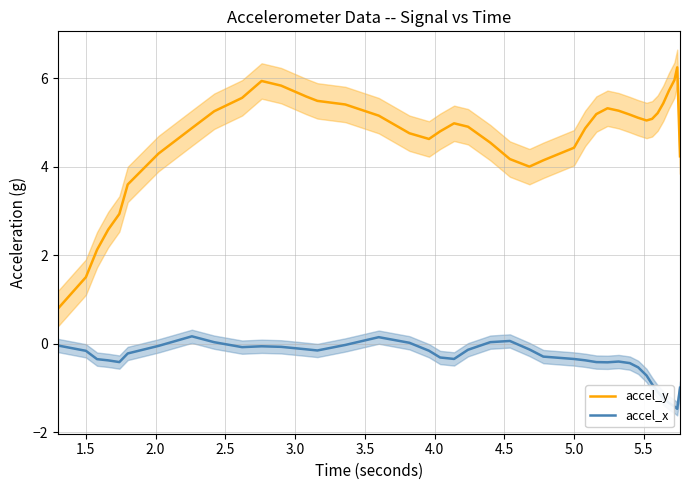

What is the lowest value of the accel_y series?

0.8